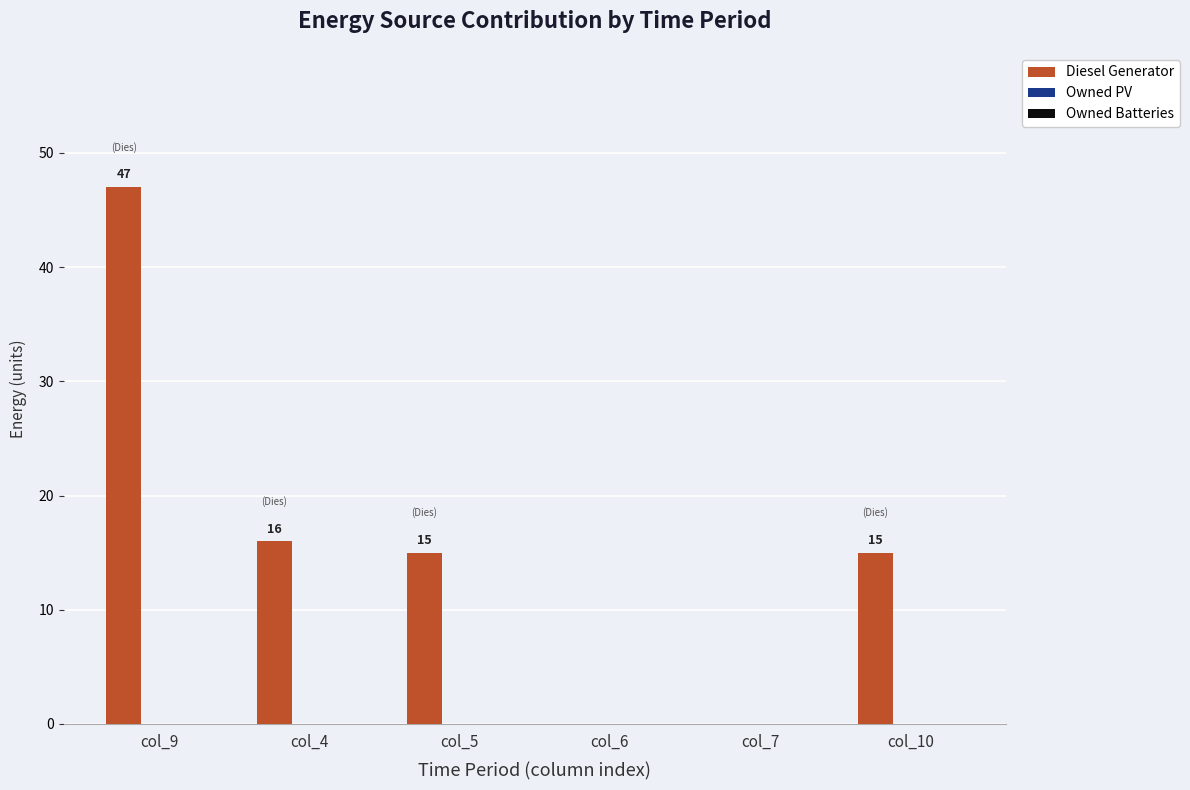

Which has a higher value, col_7 or col_4?

col_4